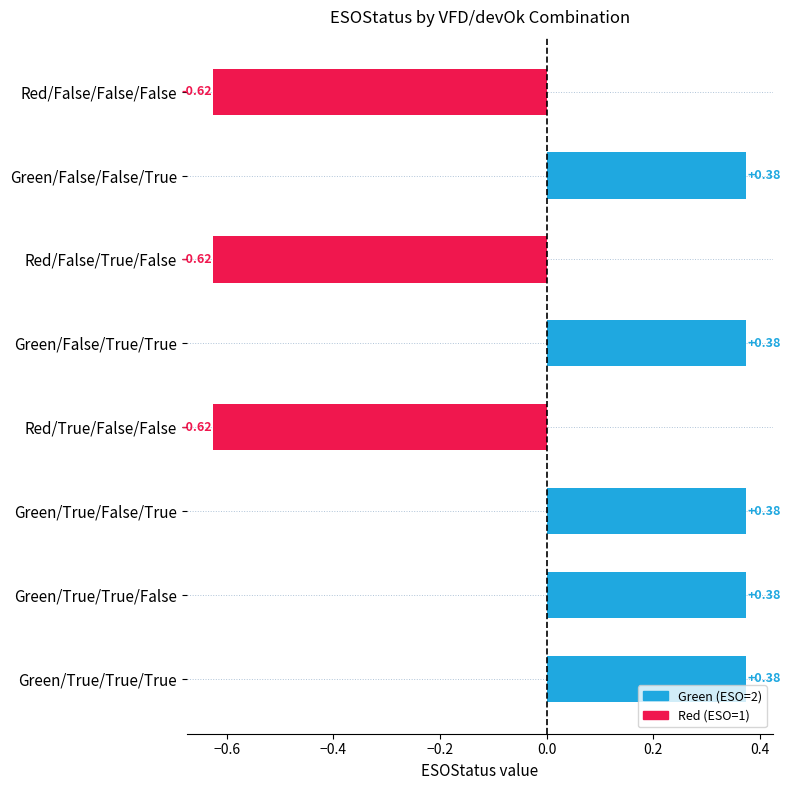

What is the difference between the maximum and minimum values?

1.0